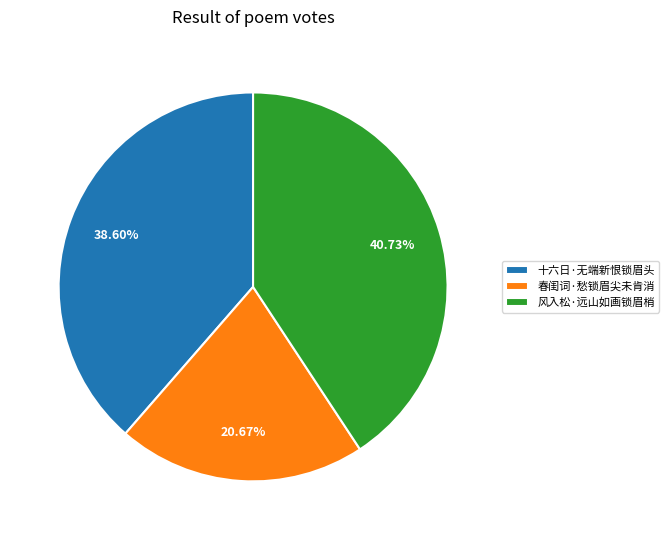

To the nearest percent, what portion does 十六日·无端新恨锁眉头 represent?

39%